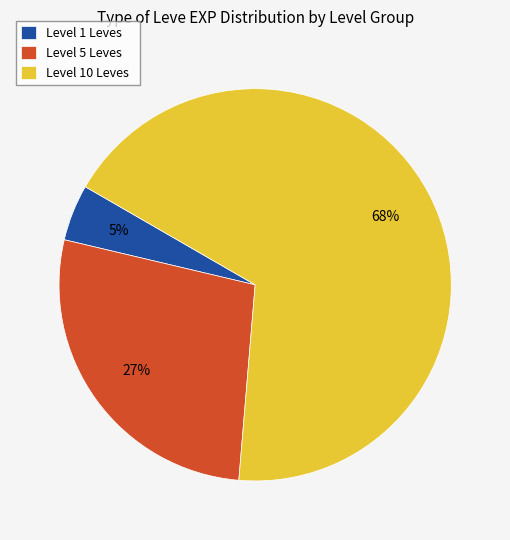

Between Level 5 Leves and Level 1 Leves, which is larger?

Level 5 Leves